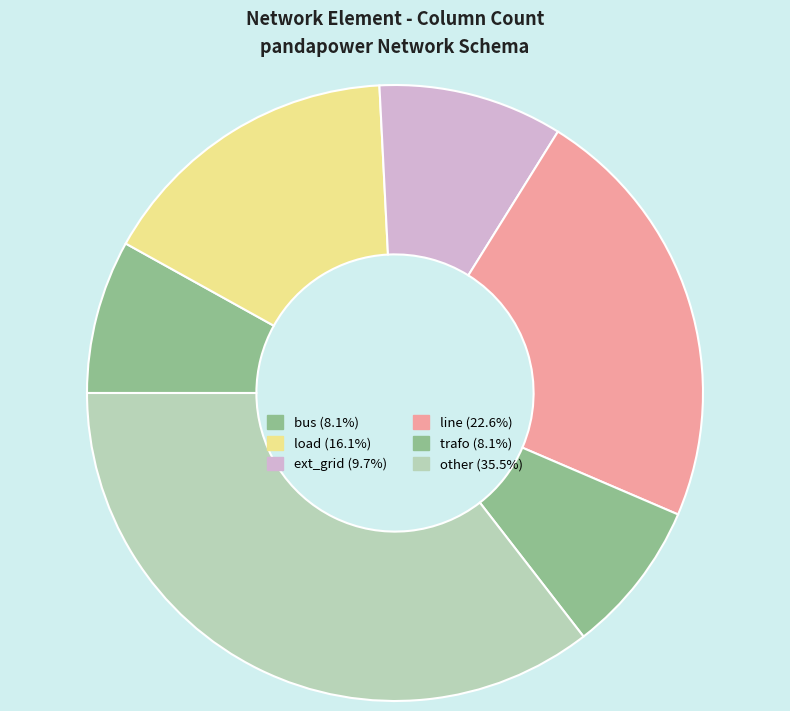

What percentage is the trafo slice, to the nearest percent?

8%